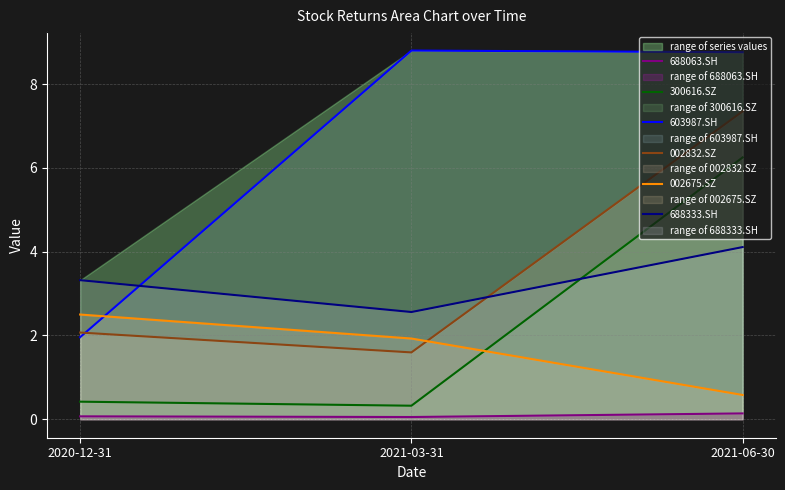

What is the difference between the highest and lowest values at 2021-03-31?

8.7